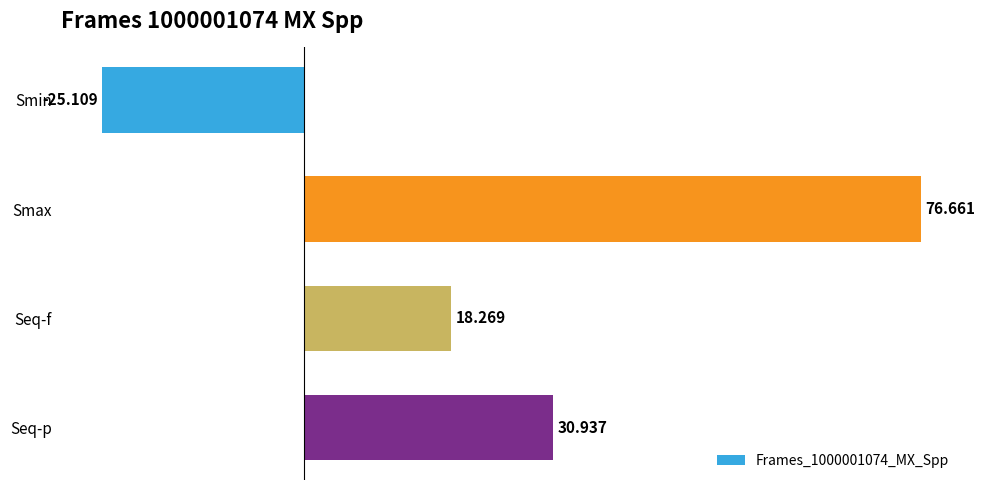

Which has a higher value, Seq-p or Smax?

Smax